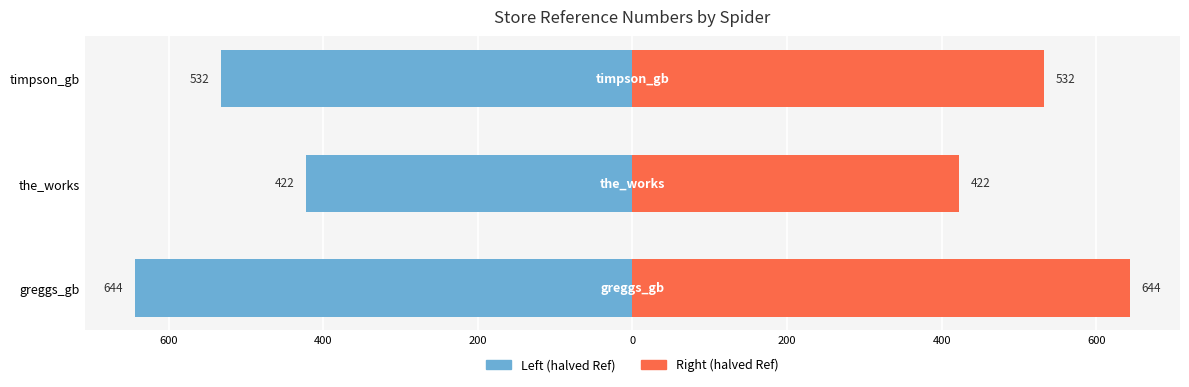

The value of the_works / timpson_gb at the_works is 422.5. True or false?

True